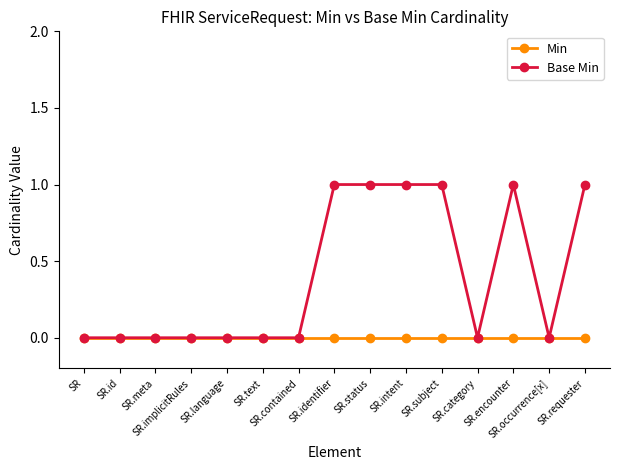

Reading right to left, transcribe all the data shown in this chart.

Min: 0	0	0	0	0	0	0	0	0	0	0	0	0	0	0
Base Min: 1	0	1	0	1	1	1	1	0	0	0	0	0	0	0